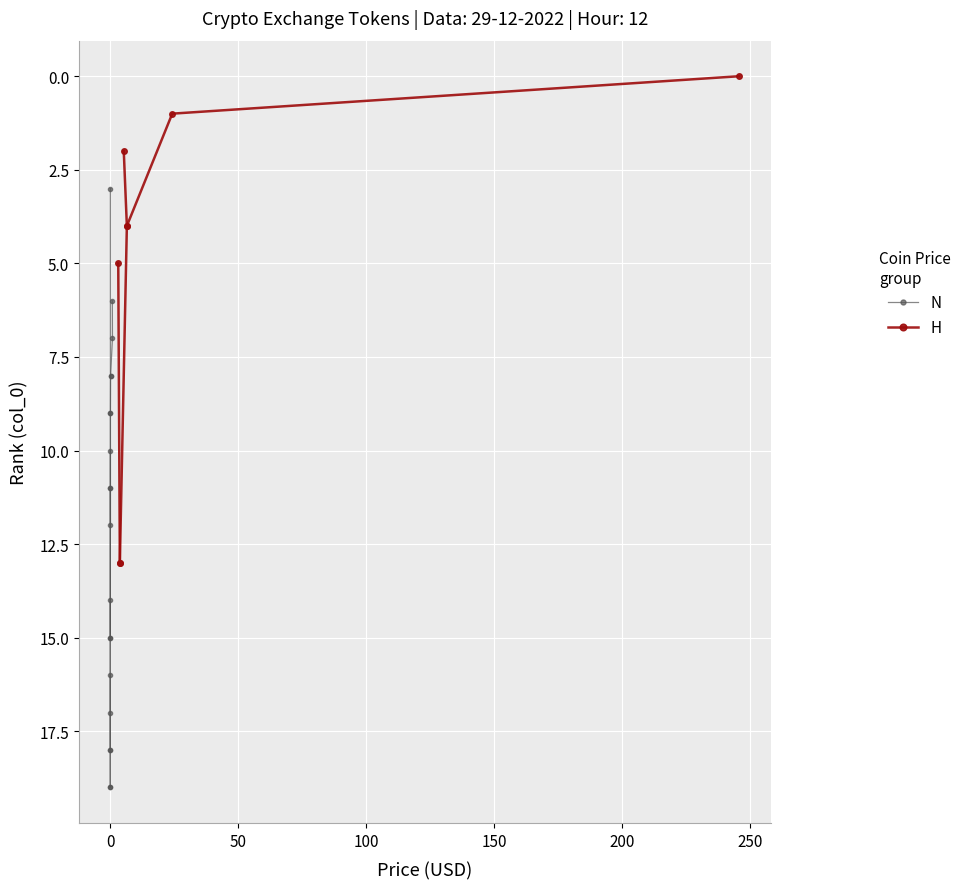

The value of H at 0 is 1. True or false?

True